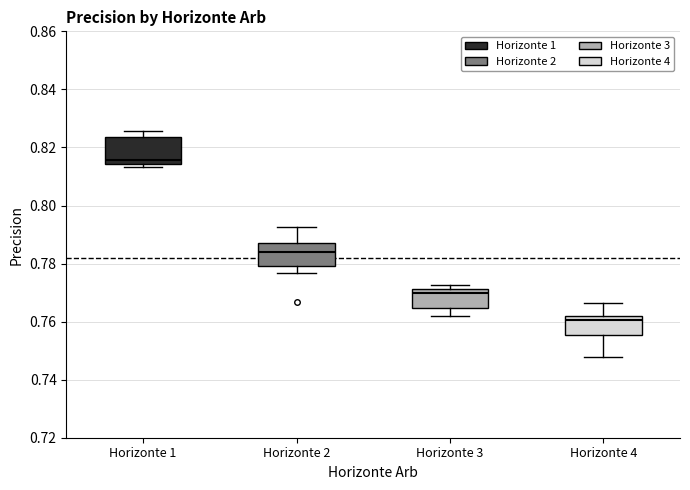

Reading left to right, read every box against the y-axis: the position of its median line, the range the box covers, and the ends of its whiskers. The values are not printed on the chart, so give them approximately, as read against the axis.

Horizonte 1: median 0.816, box 0.814 to 0.824, whiskers 0.814 (just below the box's lower edge) to 0.826
Horizonte 2: median 0.784, box 0.780 to 0.788, whiskers 0.776 to 0.792
Horizonte 3: median 0.770, box 0.764 to 0.772, whiskers 0.762 to 0.772 (just above the box's upper edge)
Horizonte 4: median 0.760, box 0.756 to 0.762, whiskers 0.748 to 0.766